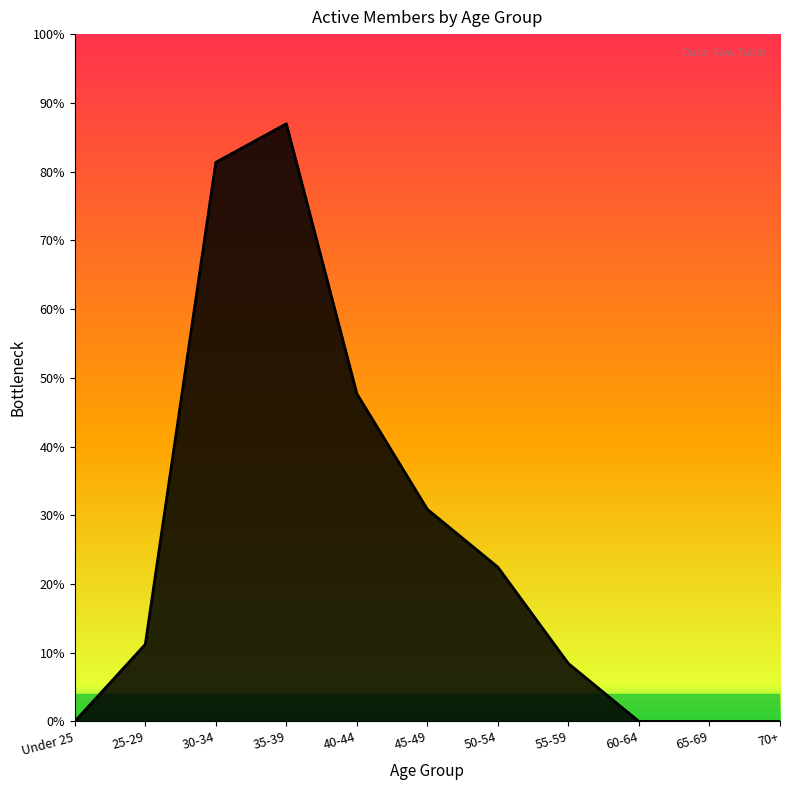

At which category does the chart reach its peak across all series?

35-39